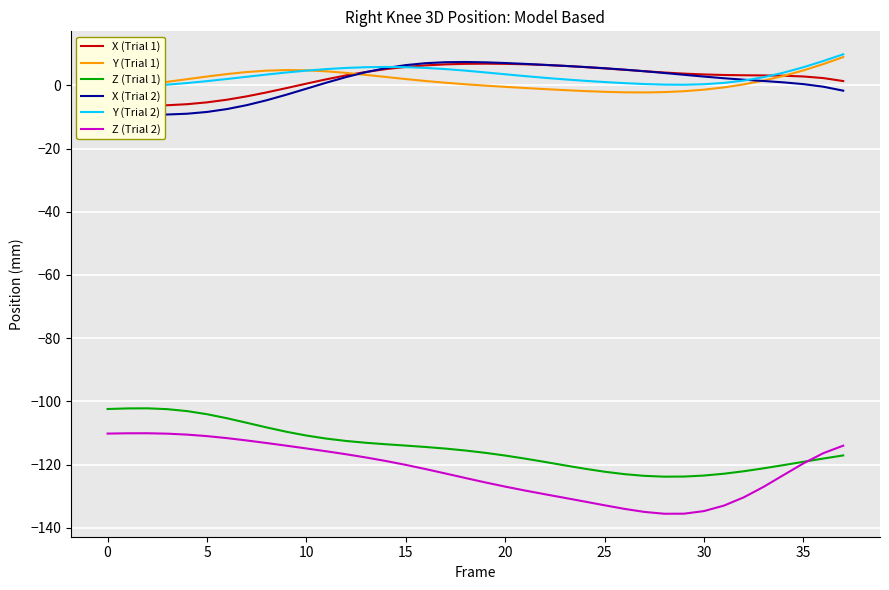

Reading right to left, transcribe all the data shown in this chart.

X (Trial 1): 1.3	2.3	2.8	3.0	3.1	3.2	3.3	3.4	3.7	4.0	4.5	4.9	5.3	5.8	6.1	6.4	6.6	6.8	6.8	6.8	6.6	6.3	5.8	5.1	4.2	3.1	1.9	0.5	-0.9	-2.2	-3.5	-4.6	-5.4	-6.0	-6.3	-6.4	-6.4	-6.2
Y (Trial 1): 8.9	6.7	4.7	3.0	1.5	0.3	-0.7	-1.4	-1.9	-2.2	-2.3	-2.2	-2.1	-1.8	-1.5	-1.2	-0.9	-0.5	-0.1	0.3	0.8	1.3	2.0	2.6	3.3	3.9	4.4	4.7	4.8	4.6	4.2	3.6	2.8	1.9	1.1	0.3	-0.4	-1.1
Z (Trial 1): -117.1	-118.1	-119.1	-120.2	-121.2	-122.1	-122.9	-123.5	-123.8	-123.8	-123.6	-123.0	-122.3	-121.3	-120.3	-119.2	-118.1	-117.1	-116.3	-115.5	-114.9	-114.4	-114.0	-113.6	-113.1	-112.5	-111.8	-110.8	-109.6	-108.2	-106.8	-105.3	-104.1	-103.1	-102.5	-102.2	-102.2	-102.4
X (Trial 2): -1.7	-0.5	0.4	0.9	1.4	1.8	2.2	2.7	3.3	3.9	4.4	4.9	5.4	5.8	6.1	6.5	6.8	7.0	7.3	7.4	7.3	7.0	6.4	5.4	4.2	2.6	0.8	-1.1	-3.0	-4.7	-6.3	-7.5	-8.4	-9.0	-9.2	-9.2	-9.0	-8.7
Y (Trial 2): 9.8	7.7	5.7	4.0	2.6	1.5	0.8	0.3	0.2	0.2	0.4	0.7	1.0	1.4	1.9	2.4	2.9	3.5	4.1	4.6	5.1	5.5	5.7	5.8	5.7	5.5	5.1	4.6	4.1	3.4	2.7	2.0	1.3	0.7	0.2	-0.2	-0.5	-0.8
Z (Trial 2): -114.0	-116.4	-119.6	-123.3	-127.0	-130.4	-133.0	-134.7	-135.5	-135.6	-135.0	-134.0	-132.9	-131.7	-130.5	-129.4	-128.2	-127.0	-125.6	-124.2	-122.8	-121.4	-120.1	-118.9	-117.8	-116.7	-115.8	-114.9	-114.0	-113.2	-112.4	-111.6	-111.0	-110.5	-110.2	-110.1	-110.1	-110.2